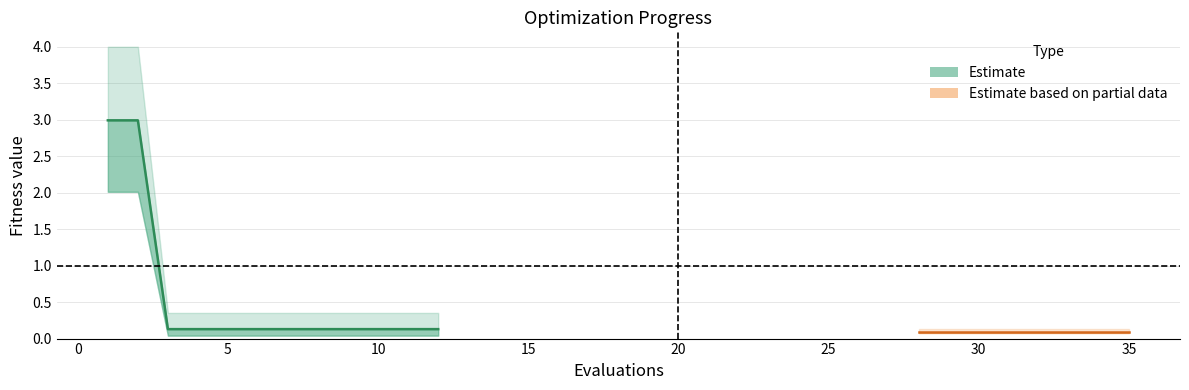

True or false: mean and best cross at least once.

False